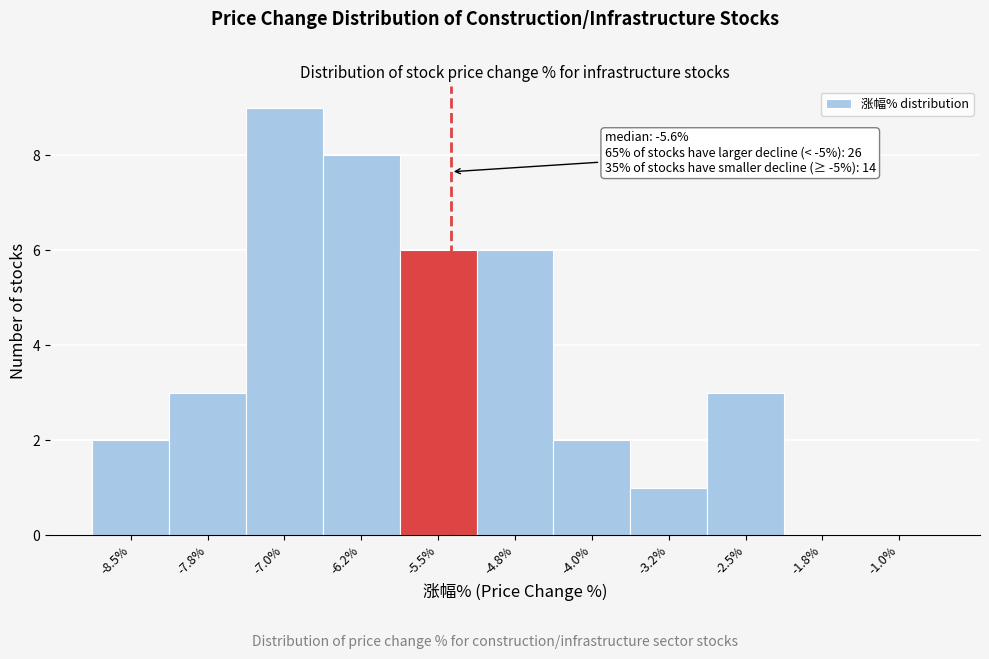

Reading left to right, transcribe all the data shown in this chart.

-8.5%=2	-7.8%=3	-7.0%=9	-6.2%=8	-5.5%=6	-4.8%=6	-4.0%=2	-3.2%=1	-2.5%=3	-1.8%=0	-1.0%=0